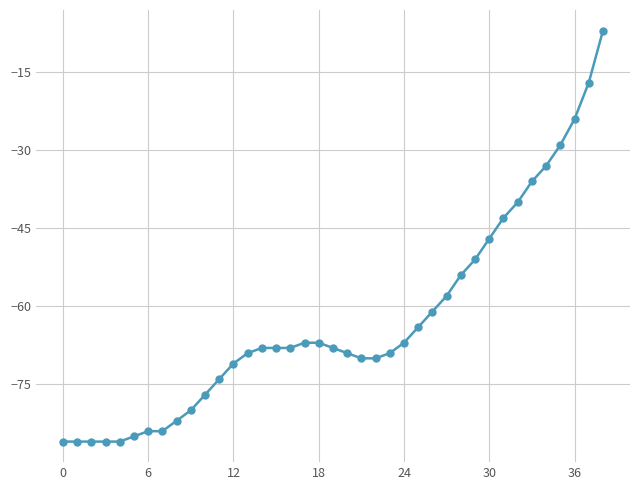

What is the value of the 4th point from the left?

-86